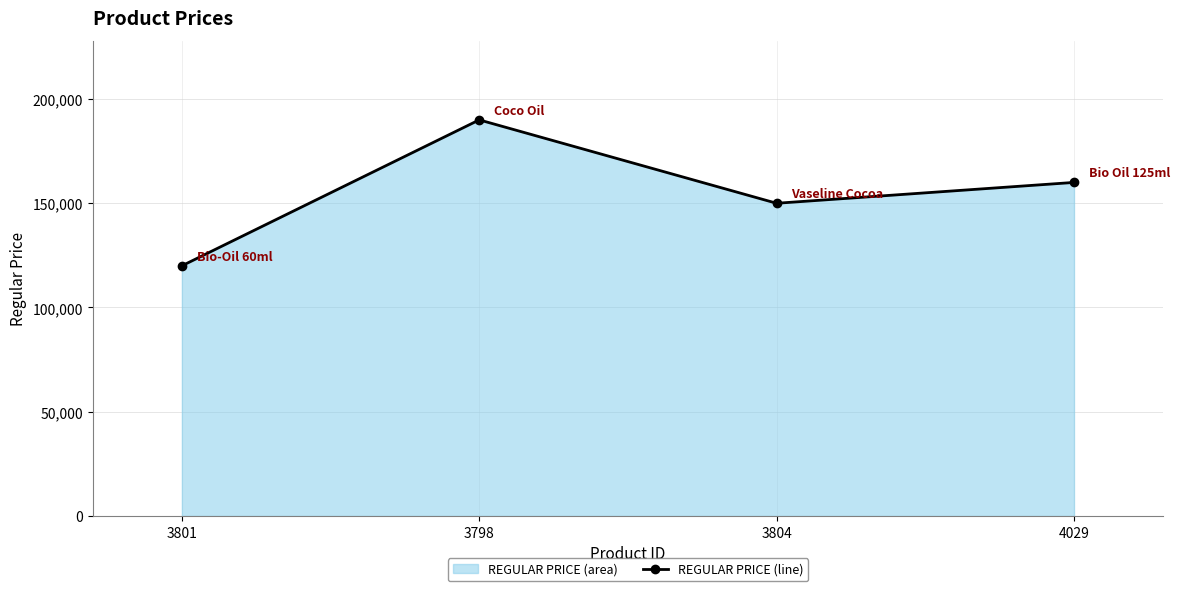

Rank the categories by value from highest to lowest.

3798, 4029, 3804, 3801